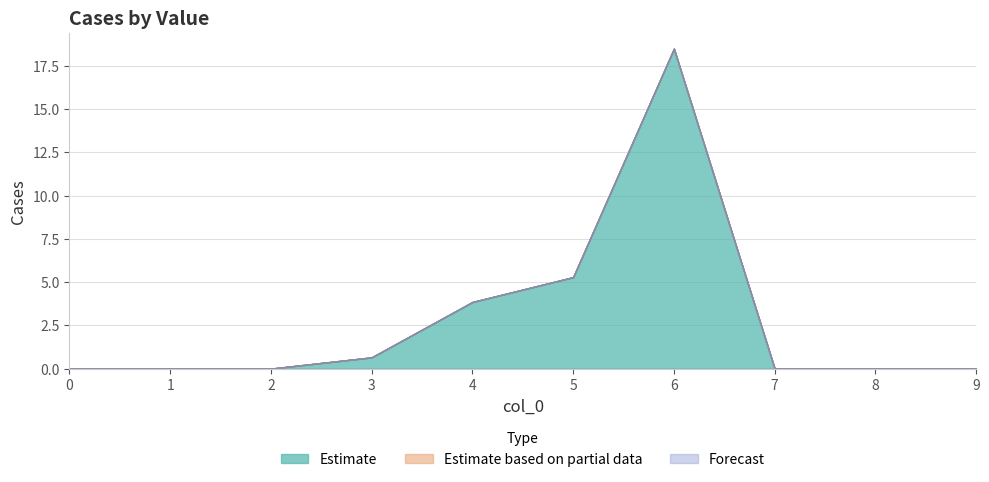

Reading left to right, list all the values displayed in this chart.

1: 0=0.0	1=0.0	2=0.0	3=0.6	4=3.8	5=5.3	6=18.5	7=0.0	8=0.0	9=0.0
2: 0=0.0	1=0.0	2=0.0	3=0.0	4=0.0	5=0.0	6=0.0	7=0.0	8=0.0	9=0.0
3: 0=0.0	1=0.0	2=0.0	3=0.0	4=0.0	5=0.0	6=0.0	7=0.0	8=0.0	9=0.0
4: 0=0.0	1=0.0	2=0.0	3=0.0	4=0.0	5=0.0	6=0.0	7=0.0	8=0.0	9=0.0
5: 0=0.0	1=0.0	2=0.0	3=0.0	4=0.0	5=0.0	6=0.0	7=0.0	8=0.0	9=0.0
6: 0=0.0	1=0.0	2=0.0	3=0.0	4=0.0	5=0.0	6=0.0	7=0.0	8=0.0	9=0.0